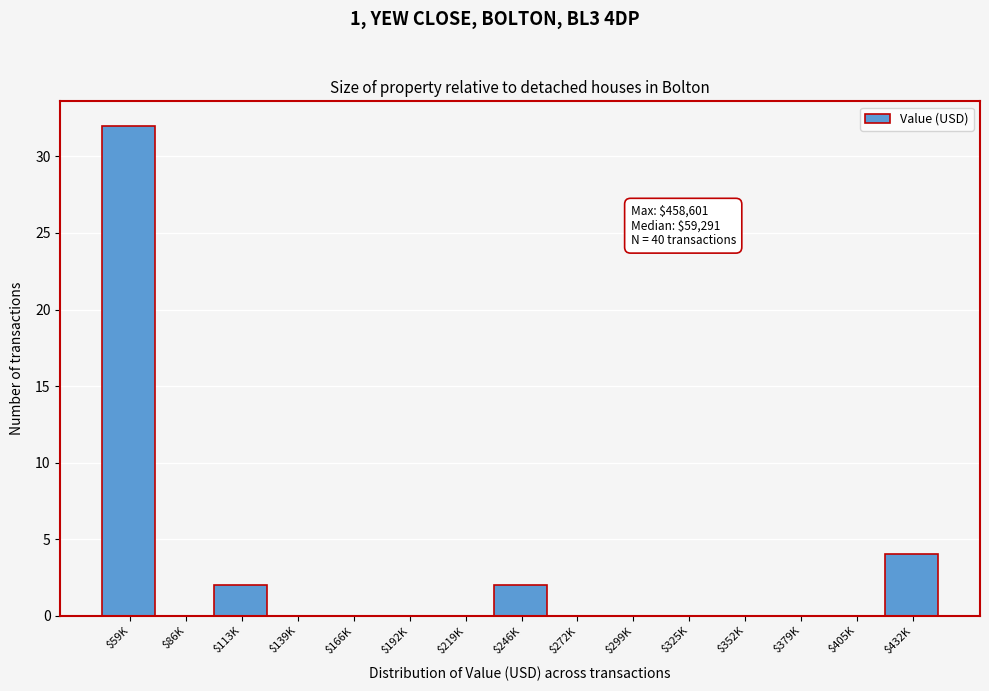

Which category has the highest value across all series?

$59K